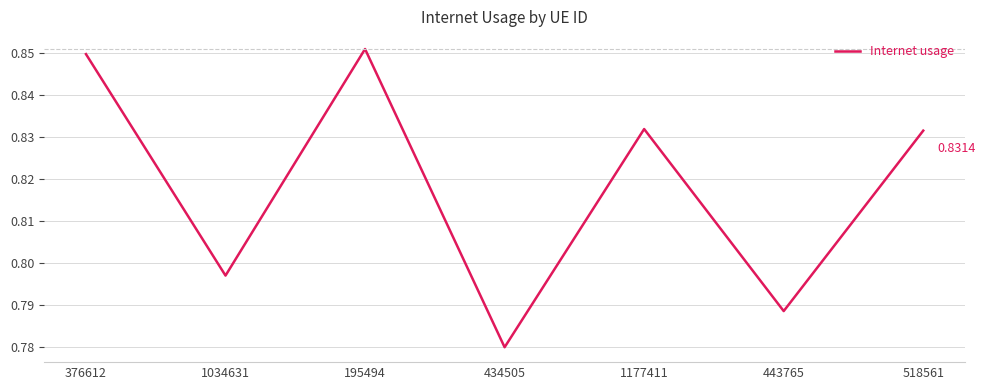

What is the sum of the values at 195494 and 376612?

1.7